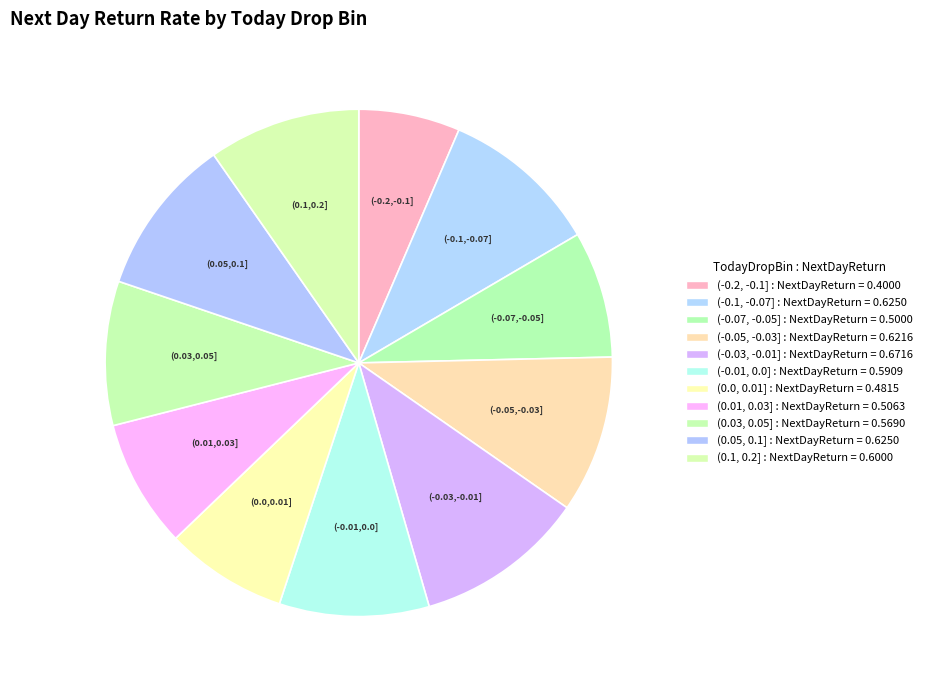

What is the smallest slice in the pie chart?

(-0.2, -0.1]